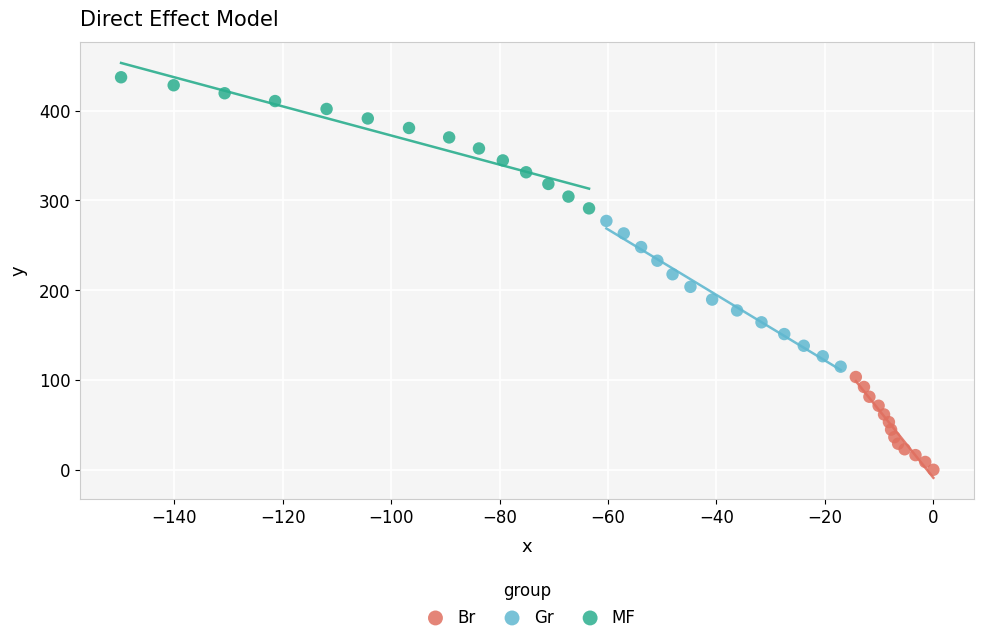

Which series contains the highest Y value?

MF